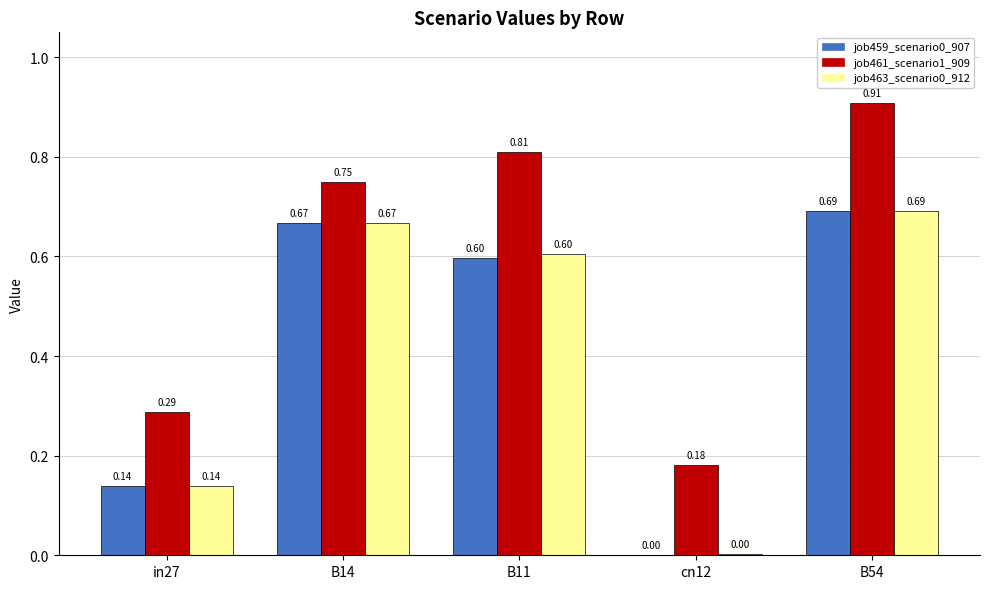

How many distinct data groups are displayed?

3